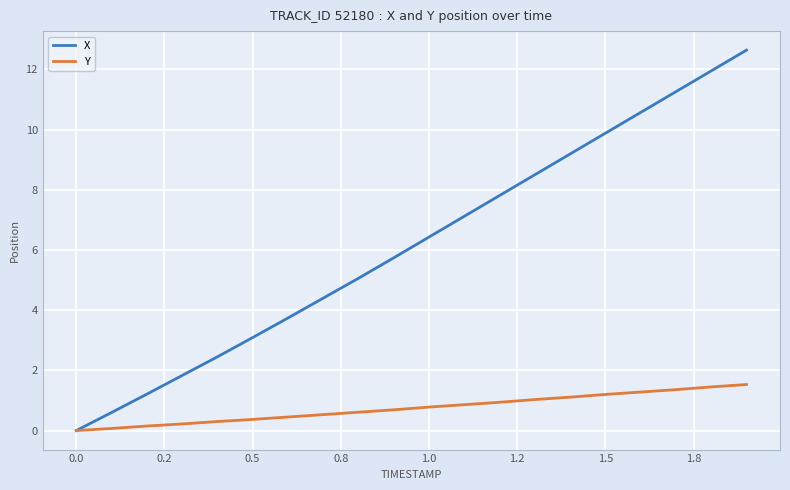

What is the highest value of the Y series?

1.5